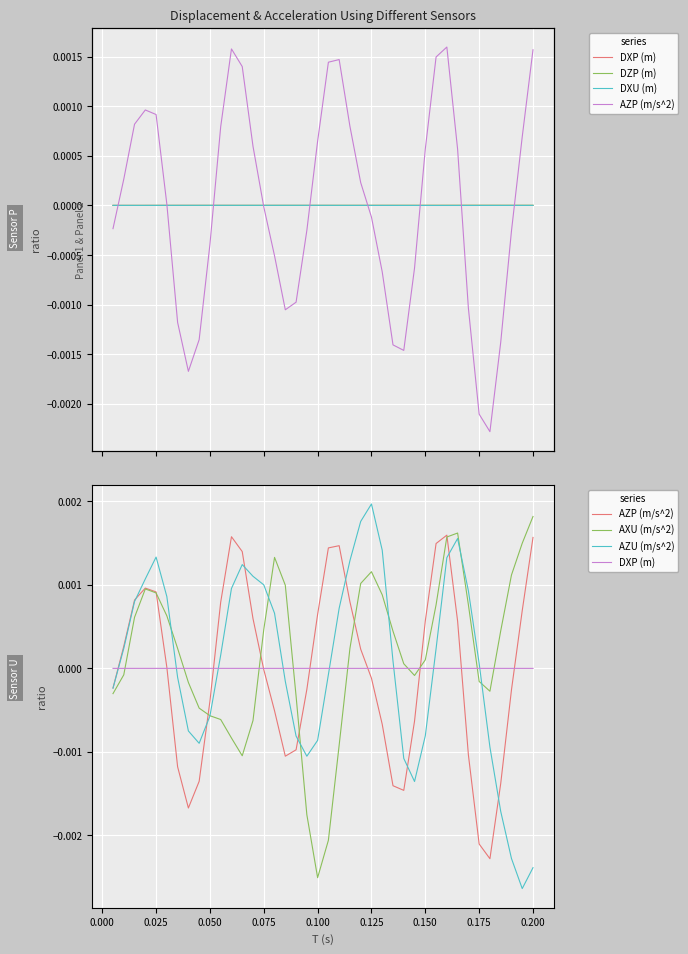

True or false: AZU (m/s^2) and DXU (m) cross at least once.

True